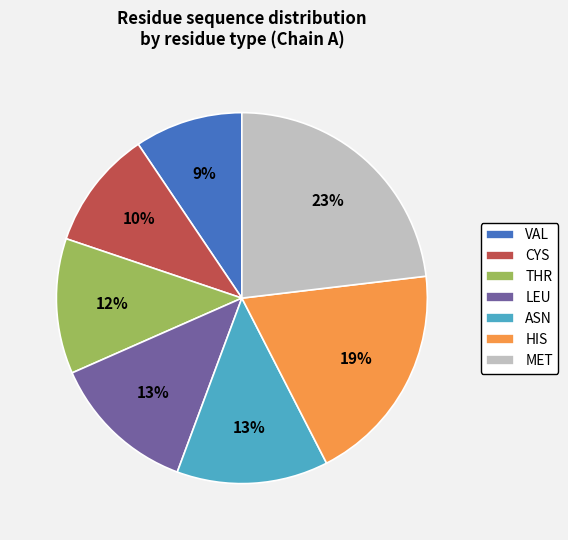

How many slices are in this pie chart?

7